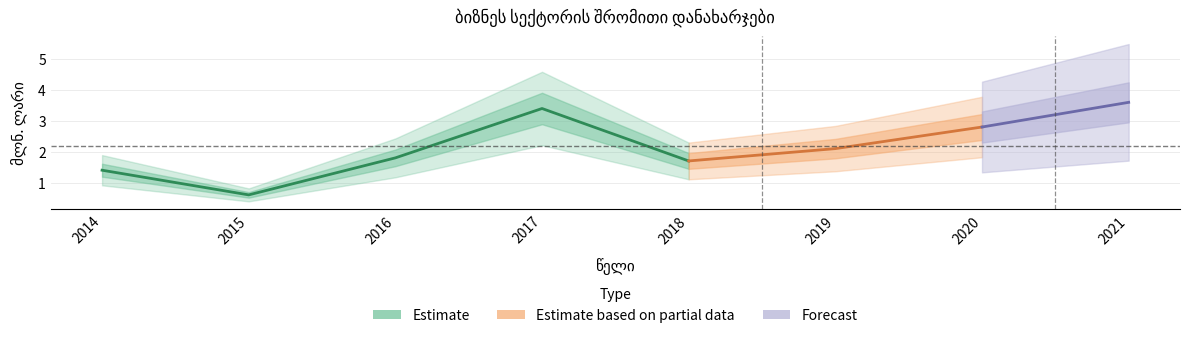

Rank the categories by value from lowest to highest.

2015, 2014, 2018, 2016, 2019, 2020, 2017, 2021